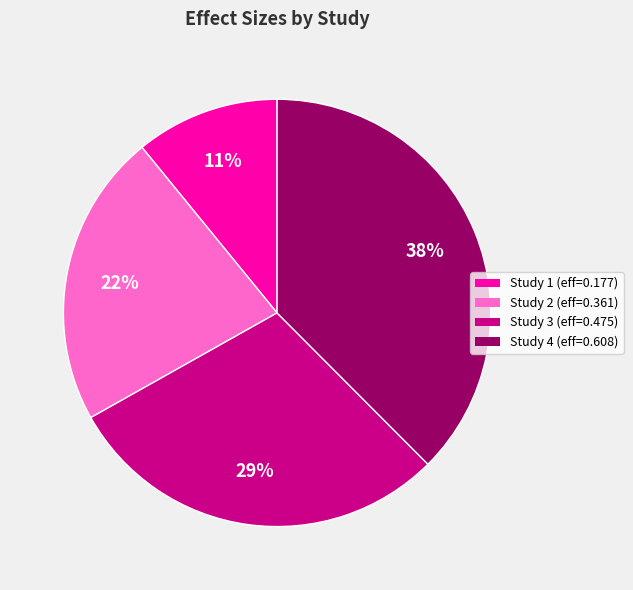

Is there a majority slice in this chart?

No